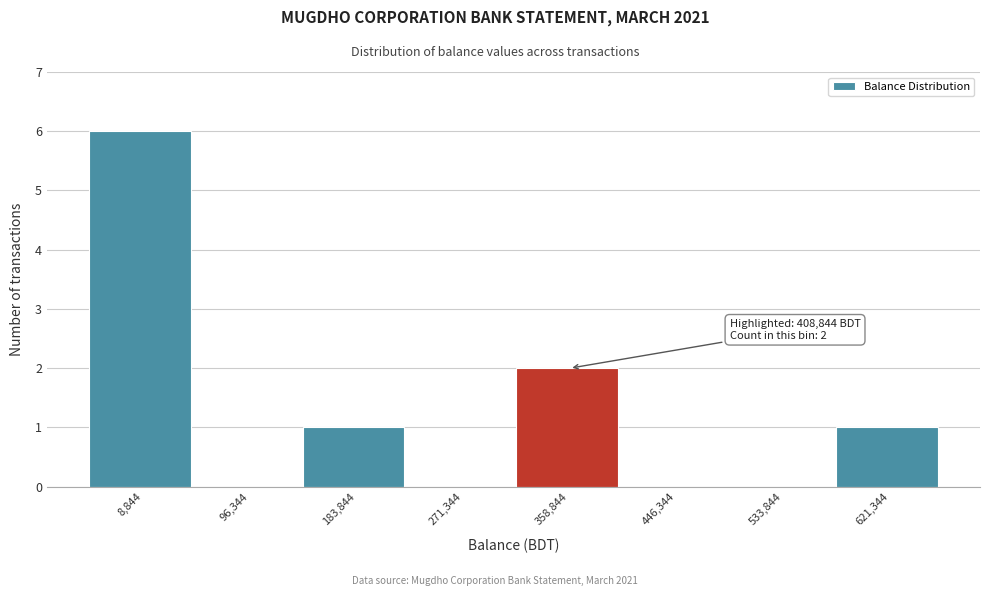

Reading left to right, extract all data points from this chart.

8,844=6	96,344=0	183,844=1	271,344=0	358,844=2	446,344=0	533,844=0	621,344=1